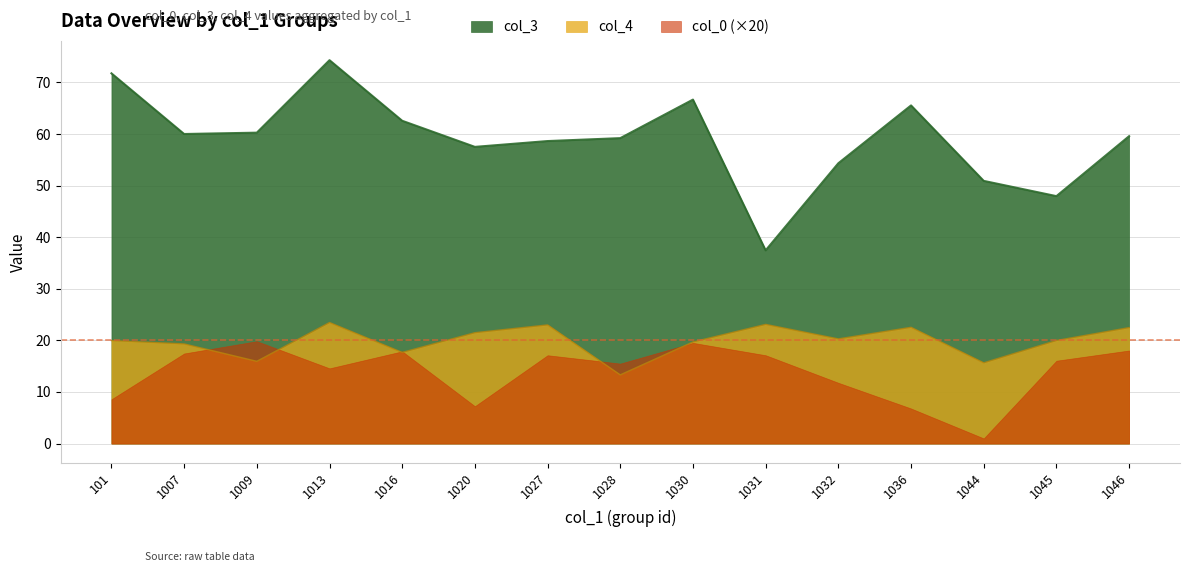

True or false: col_4 has more than 1 interior local peaks.

True